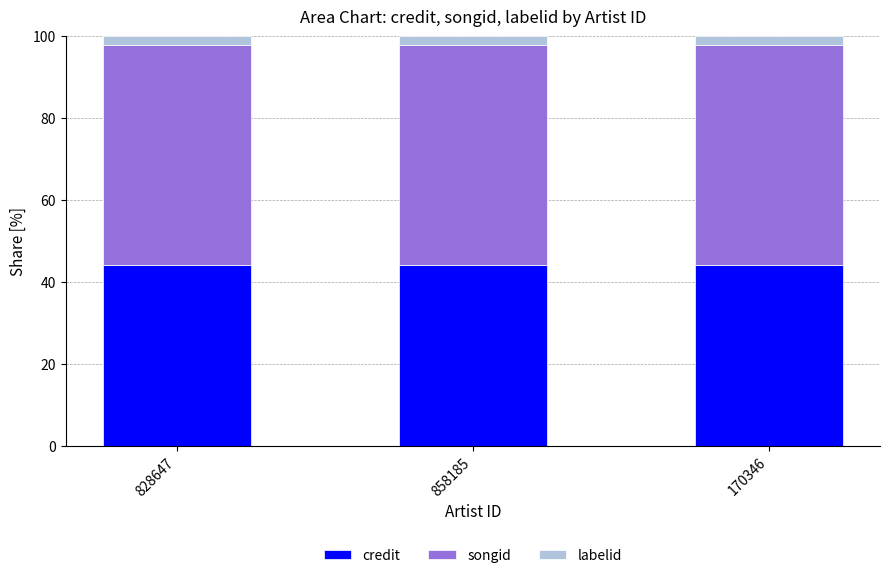

Count the number of categories in the chart.

3